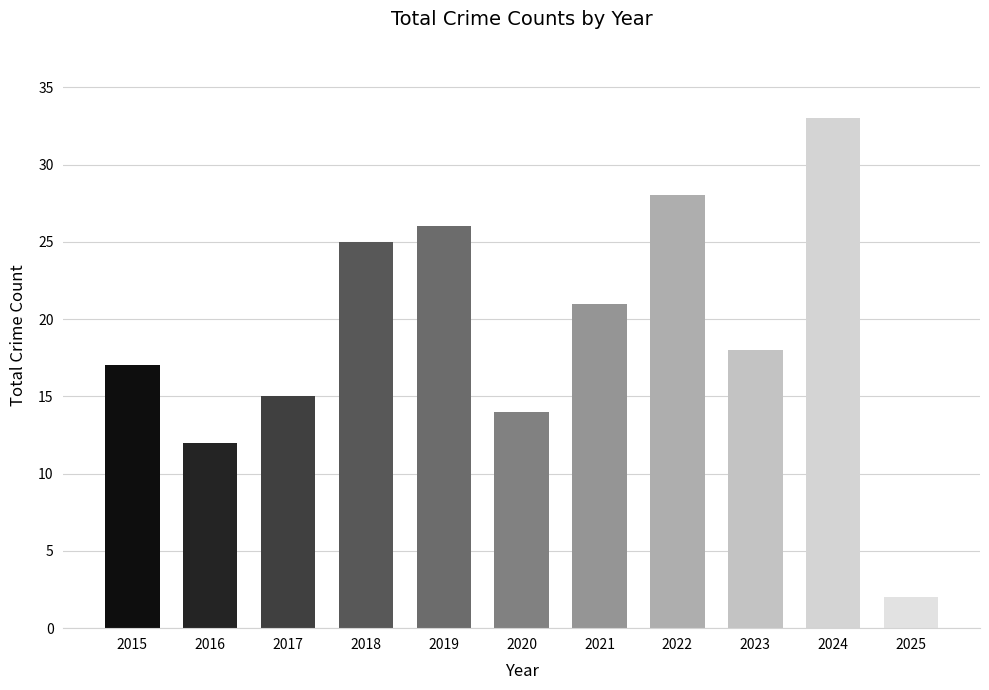

What is the maximum value shown in the chart?

33